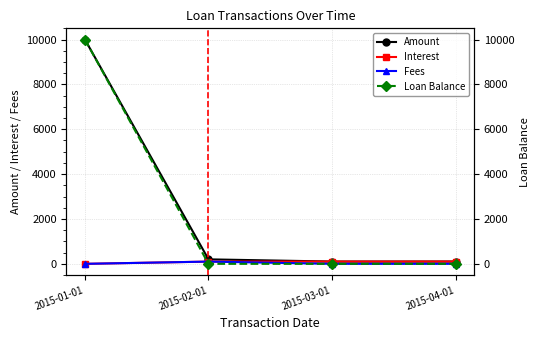

At which category does Fees reach its first local peak?

2015-02-01